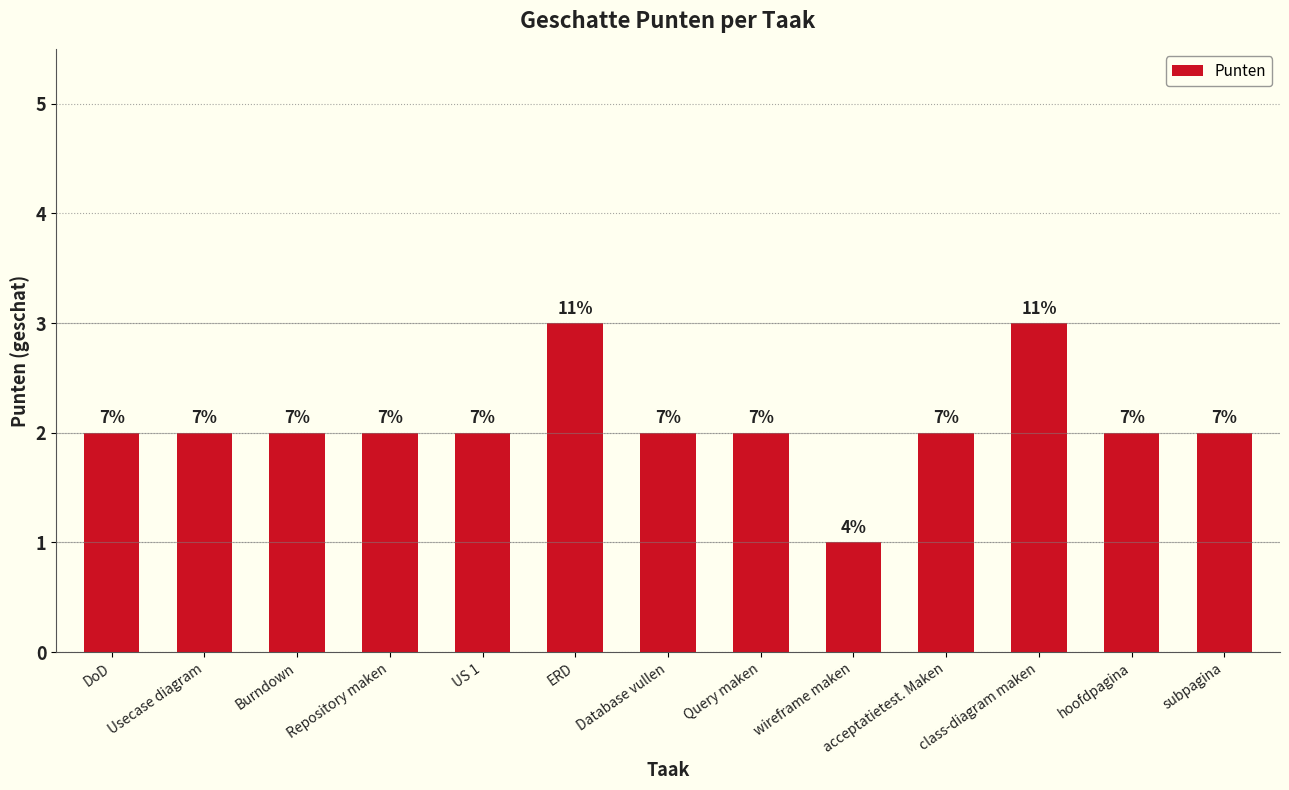

Which category has the highest value across all series?

ERD